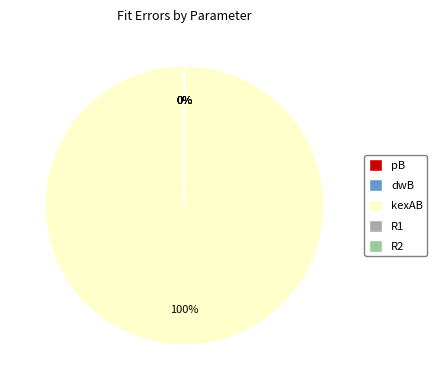

What is the largest slice in the pie chart?

kexAB